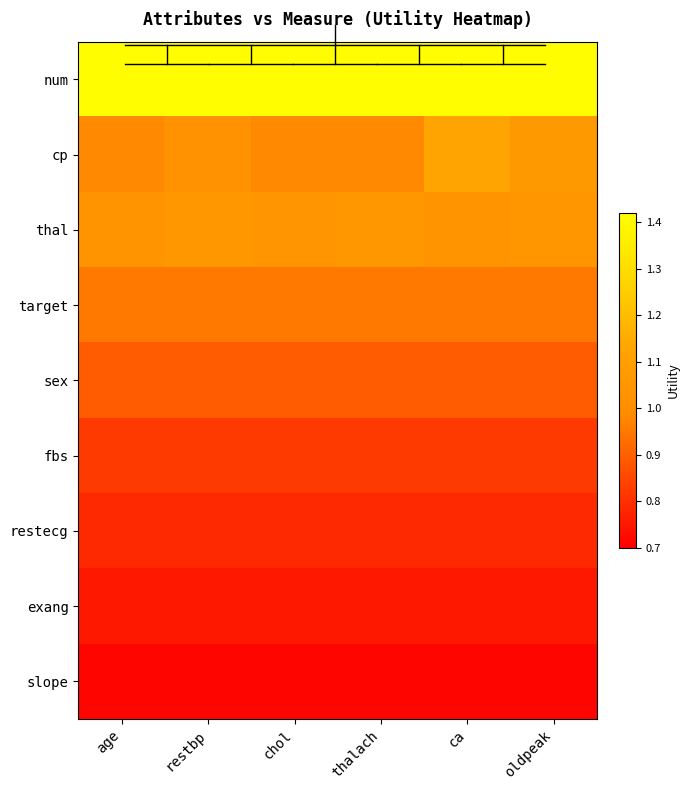

Reading right to left, what are all the values shown in this chart?

num: oldpeak=1.4	ca=1.4	thalach=1.4	chol=1.4	restbp=1.4	age=1.4
cp: oldpeak=1.1	ca=1.1	thalach=1.0	chol=1.0	restbp=1.0	age=1.0
thal: oldpeak=1.1	ca=1.0	thalach=1.1	chol=1.0	restbp=1.1	age=1.0
target: oldpeak=1.0	ca=1.0	thalach=1.0	chol=1.0	restbp=1.0	age=1.0
sex: oldpeak=0.9	ca=0.9	thalach=0.9	chol=0.9	restbp=0.9	age=0.9
fbs: oldpeak=0.8	ca=0.8	thalach=0.8	chol=0.8	restbp=0.8	age=0.8
restecg: oldpeak=0.8	ca=0.8	thalach=0.8	chol=0.8	restbp=0.8	age=0.8
exang: oldpeak=0.8	ca=0.8	thalach=0.8	chol=0.8	restbp=0.8	age=0.8
slope: oldpeak=0.7	ca=0.7	thalach=0.7	chol=0.7	restbp=0.7	age=0.7